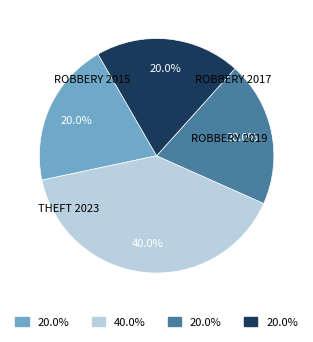

Count the number of slices in the pie.

4